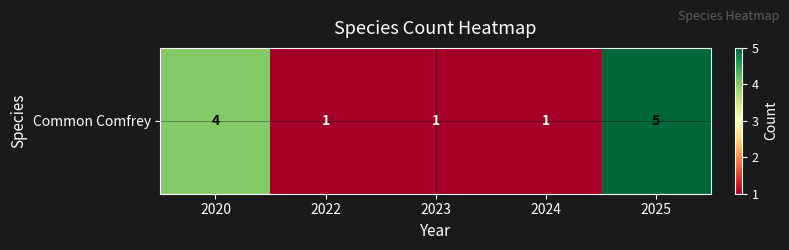

How many values are between 1 and 4?

4